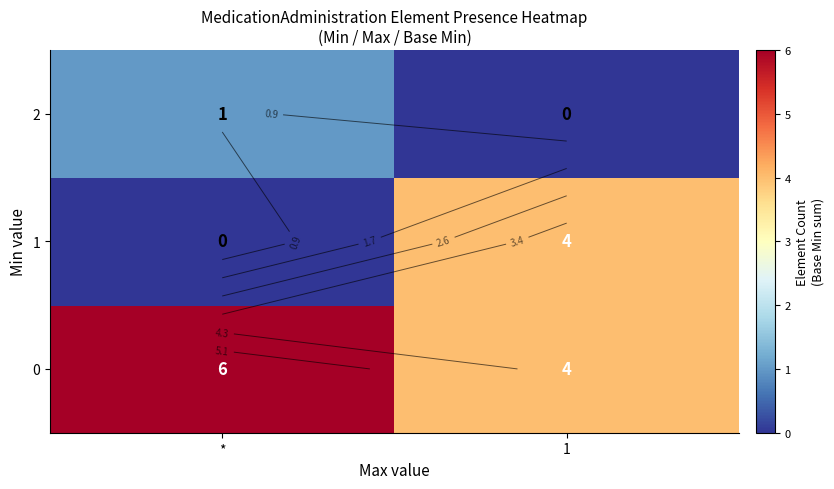

What is the average value of the 0 series?

5